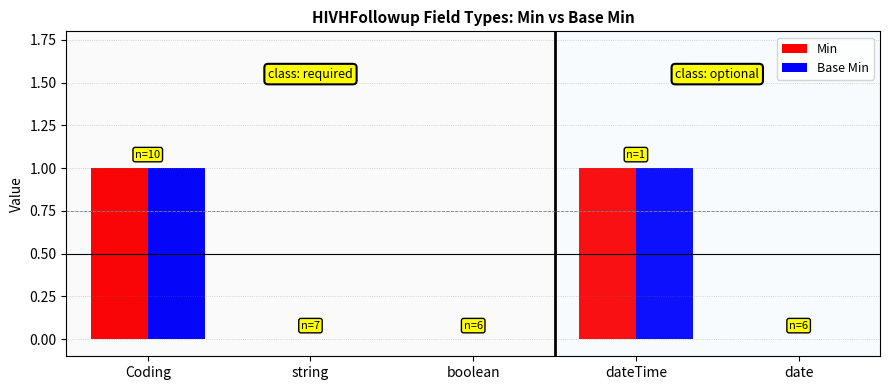

Is the value of Min at boolean greater than the value of Base Min at Coding?

No